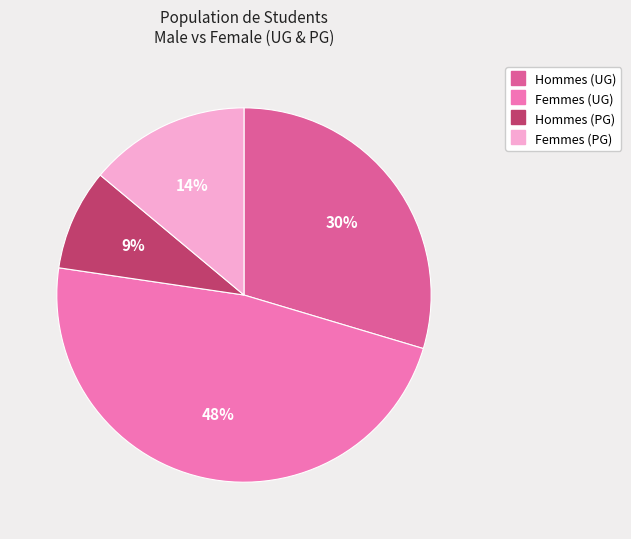

Is there any slice that represents more than half of the pie?

No